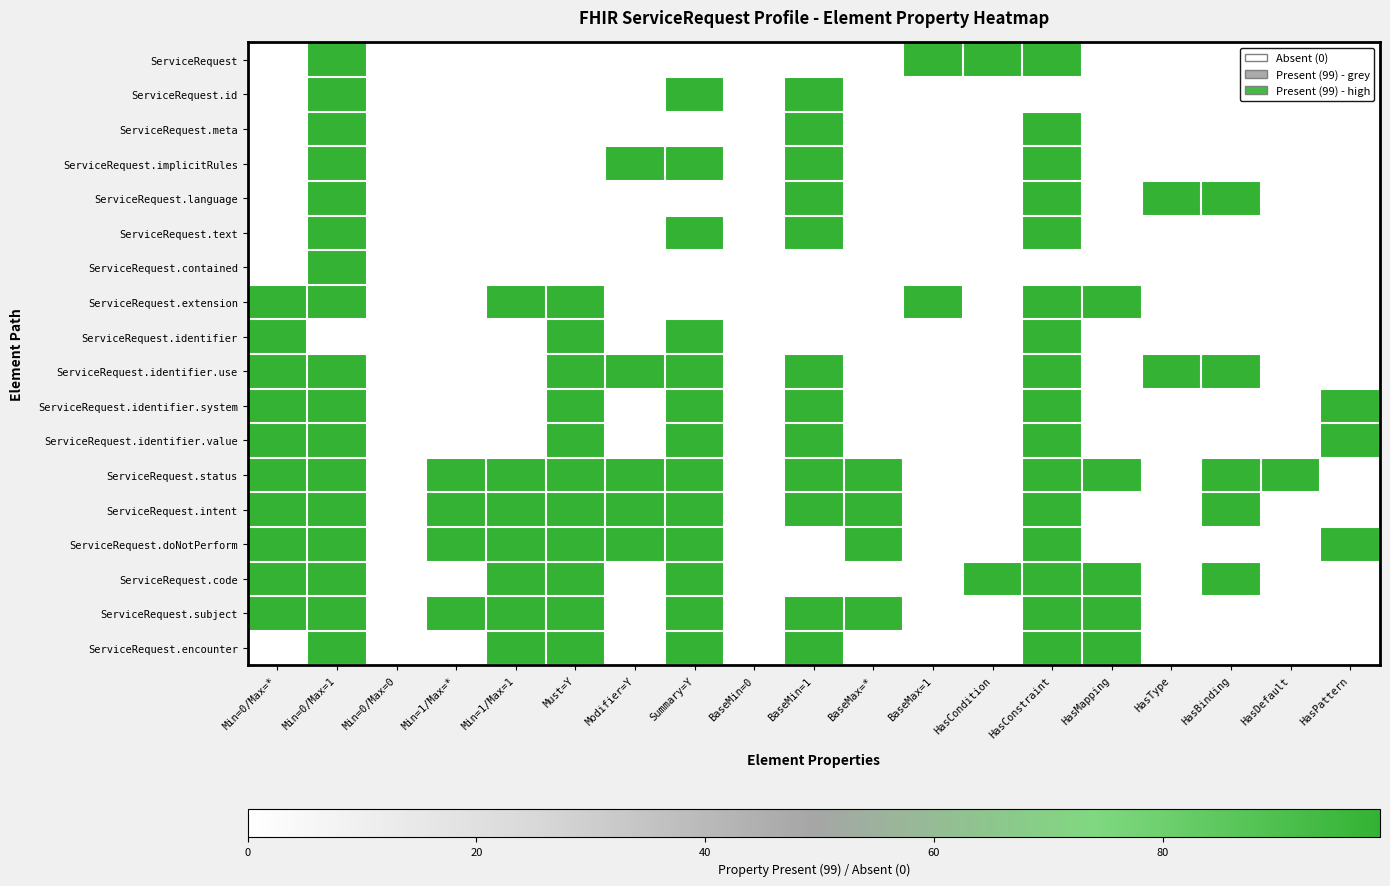

How many series are shown in this chart?

18